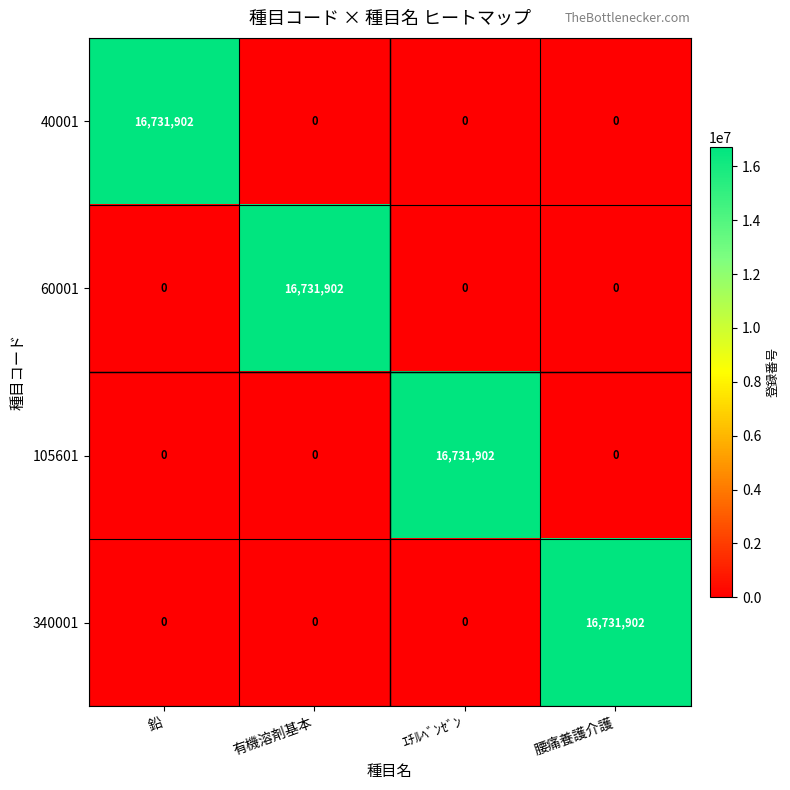

Which category has the highest value in the 60001 series?

有機溶剤基本